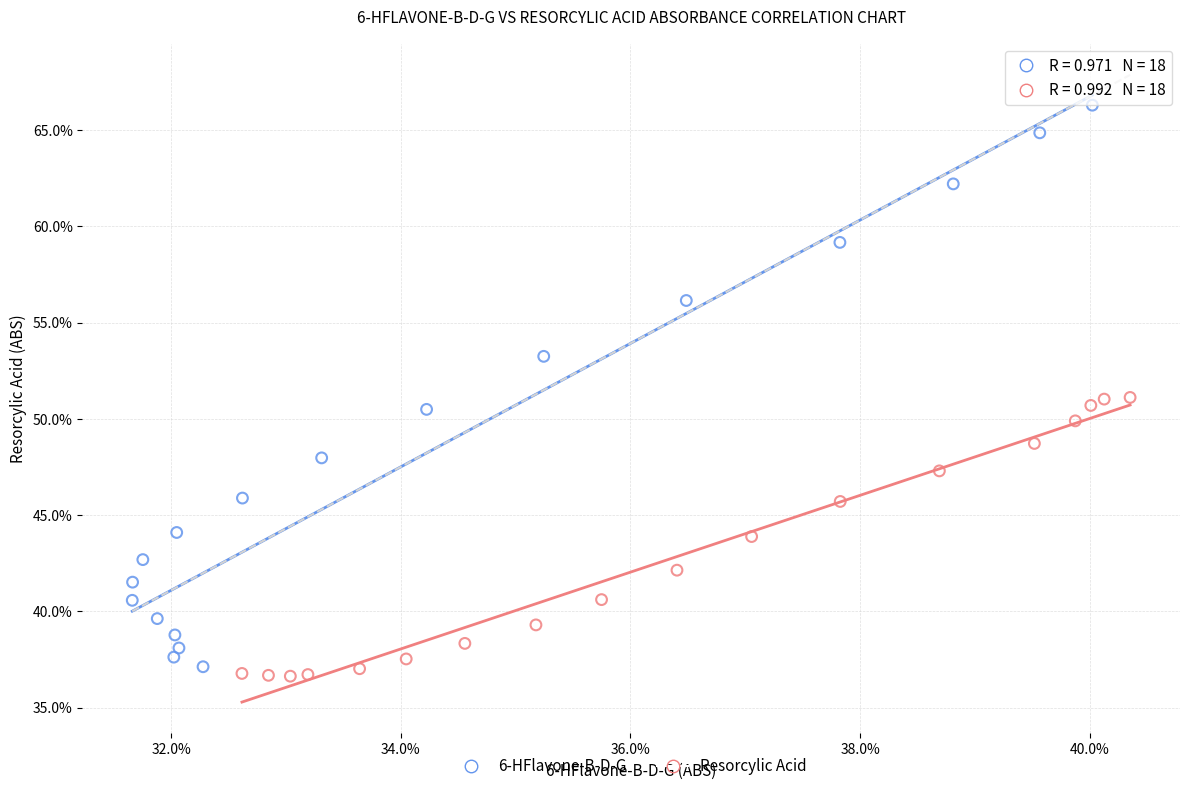

Which series reaches the maximum Y coordinate?

6-HFlavone-B-D-G